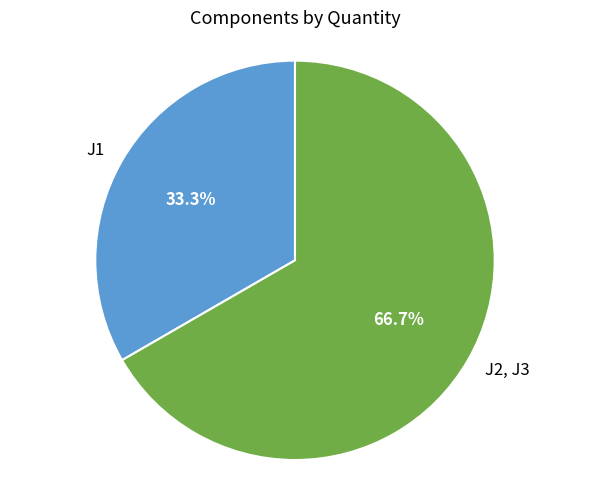

How many slices are in this pie chart?

2